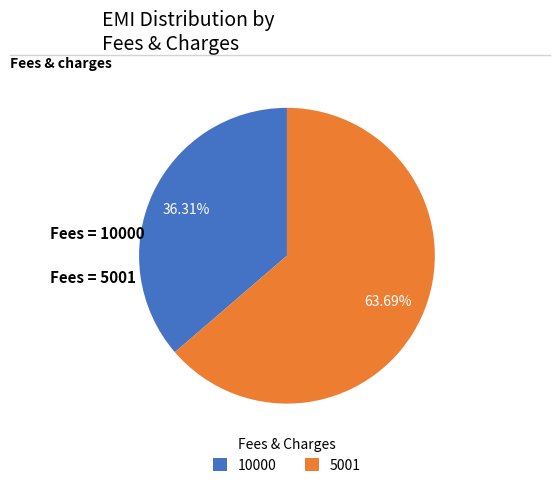

Between 10000 and 5001, which is larger?

5001